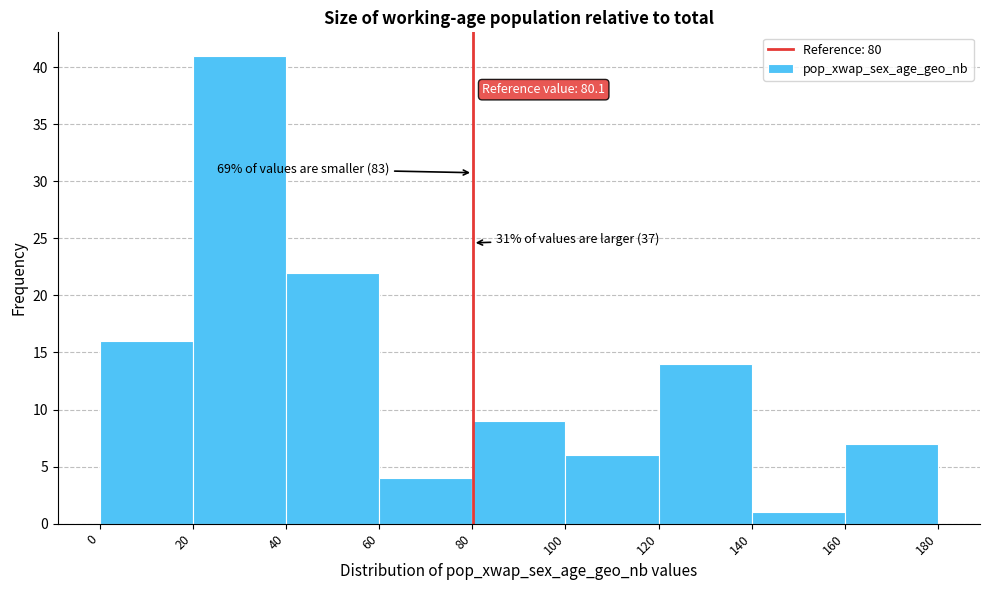

Over which range of the x-axis is the bar tallest?

20 to 40